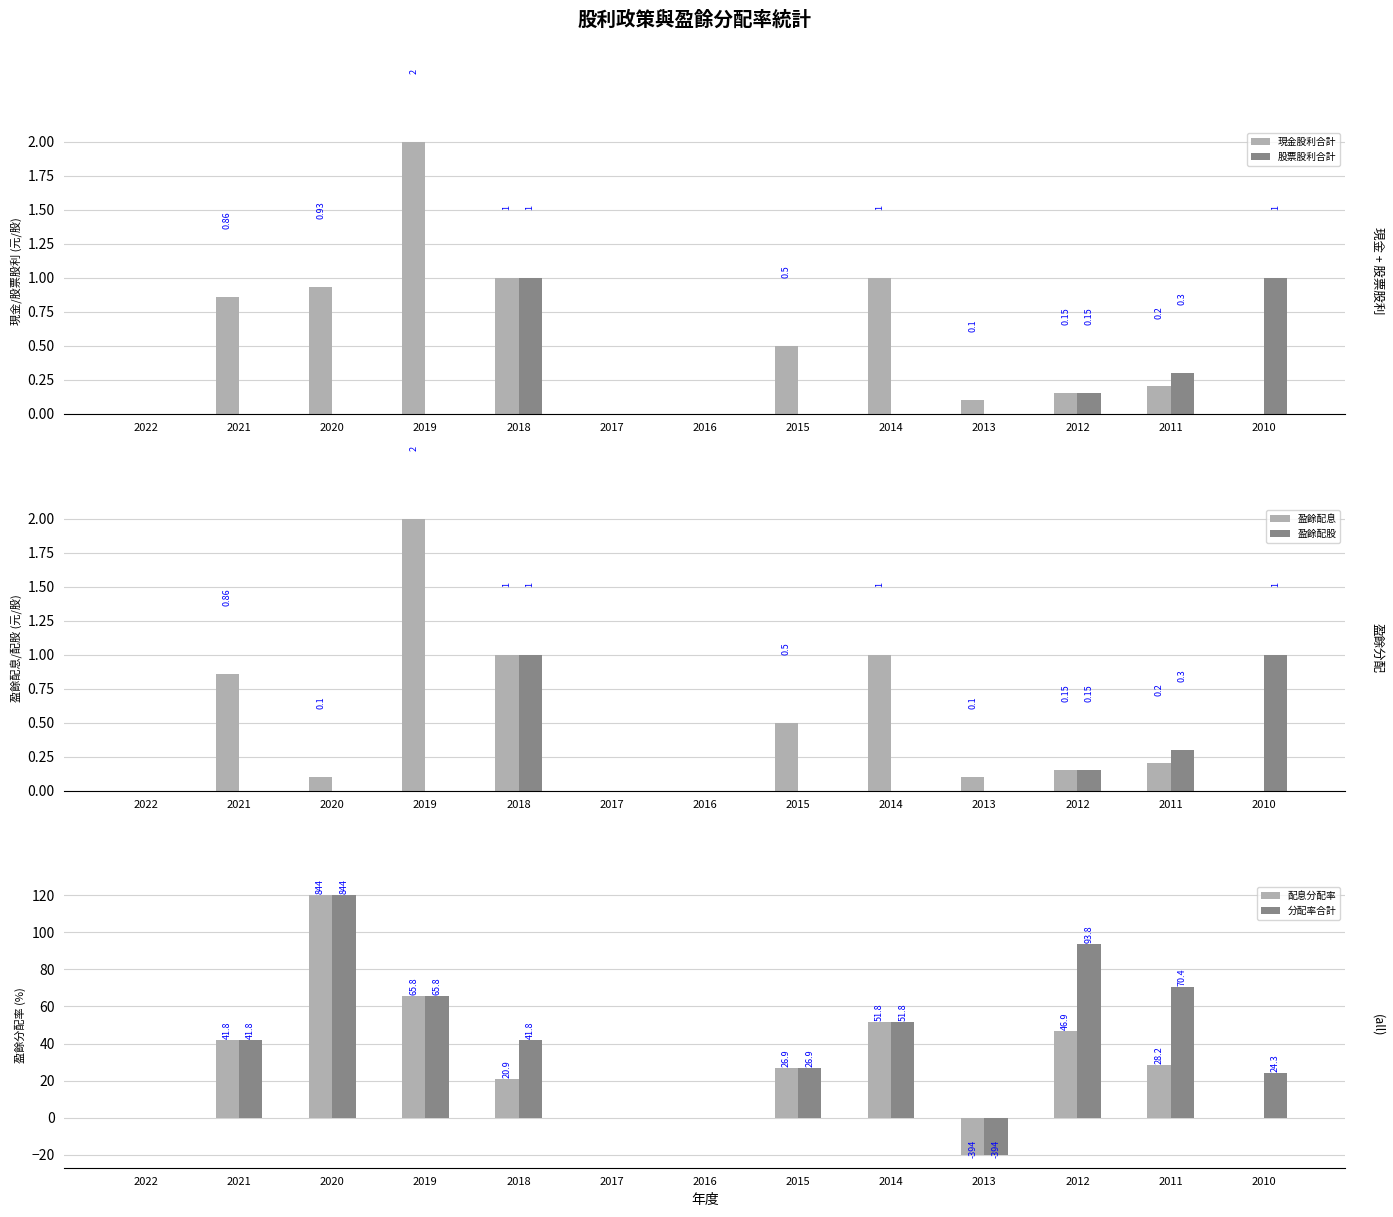

What is the average value of the 分配率合計 series?

39.7